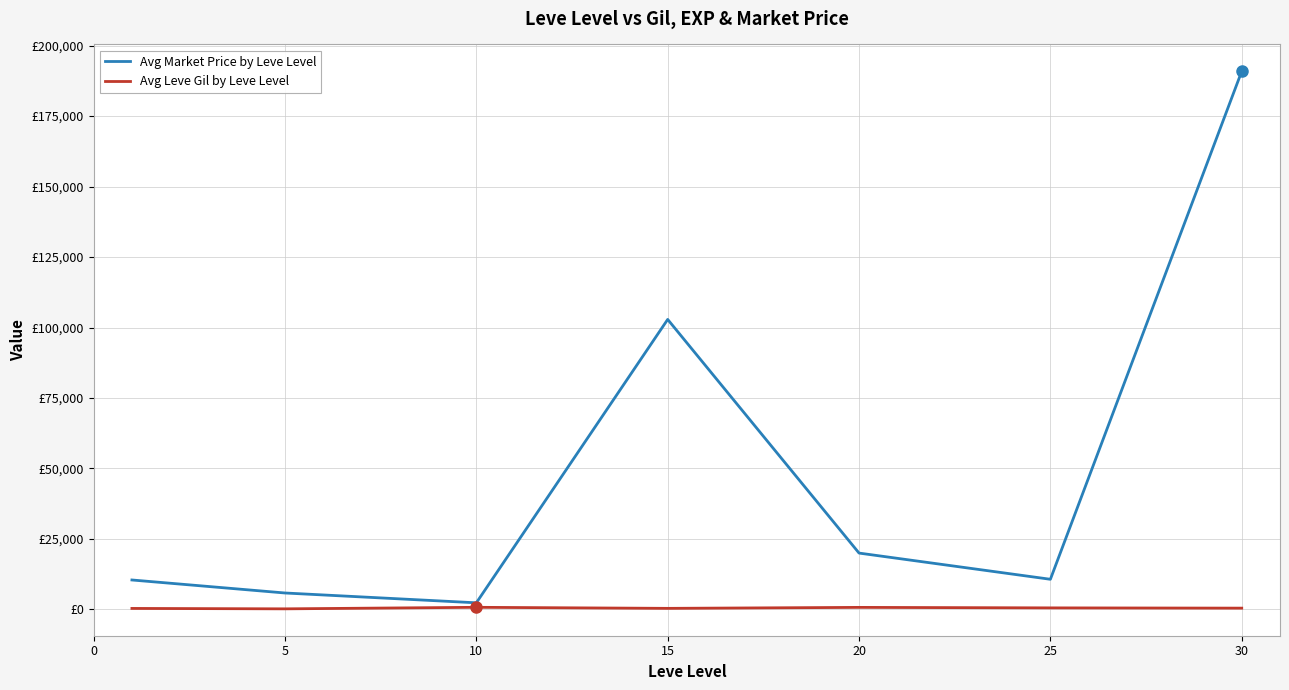

Reading right to left, what are all the values shown in this chart?

Avg Market Price by Leve Level: 190873.0	10687.7	19983.5	102863.3	2341.5	5825.5	10441.5
Avg Leve Gil by Leve Level: 452.5	545.0	720.0	373.3	746.7	201.7	349.8